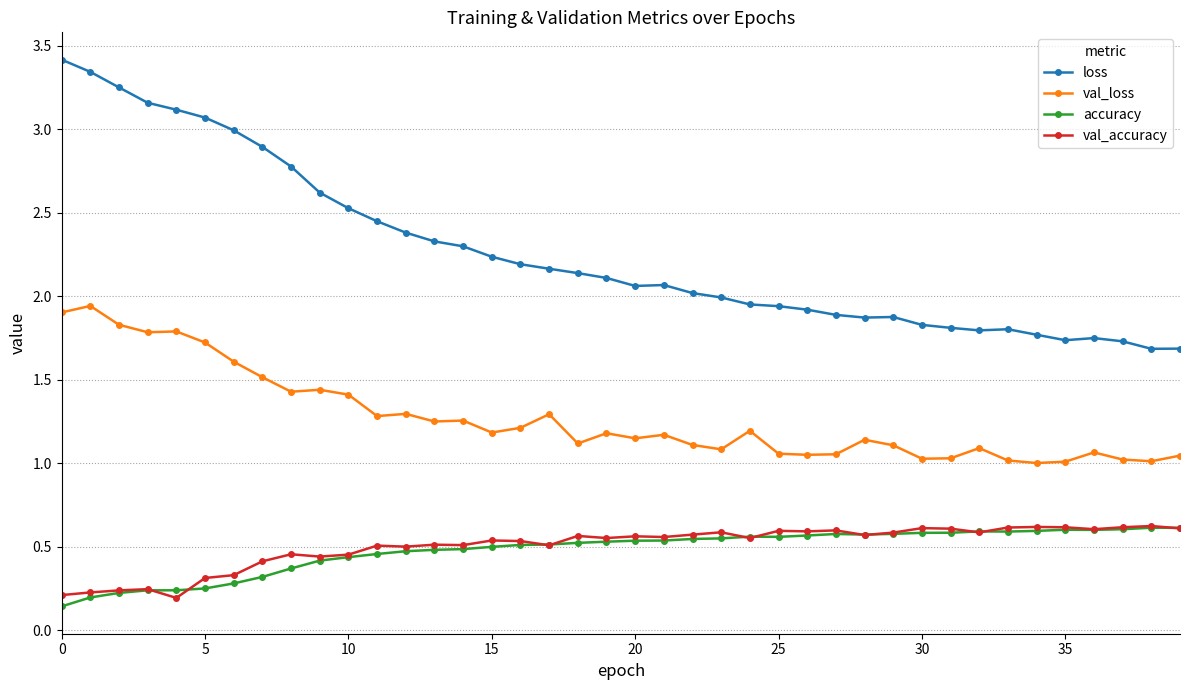

What is the value of the loss point at the 35th from the left?

1.8